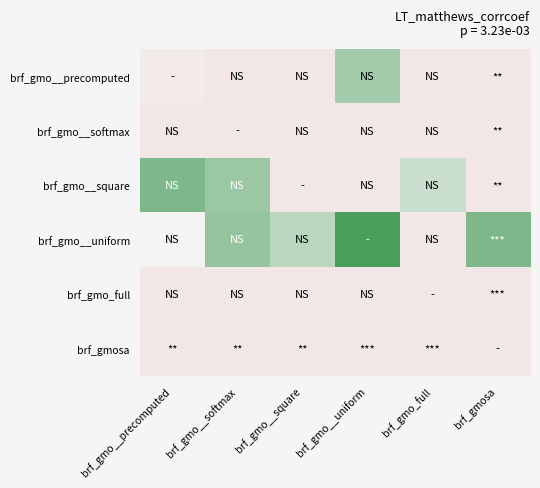

Which category has the lowest value across all series?

brf_gmo__softmax